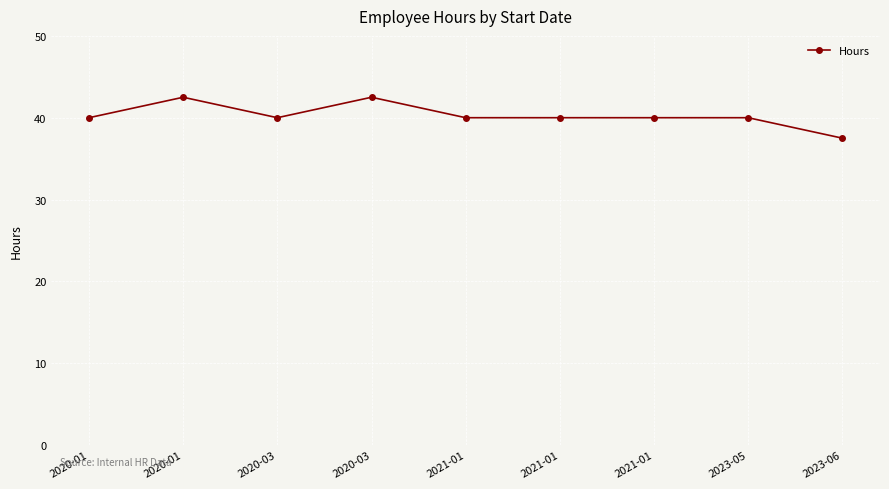

Is it true that the value at 2023-05 is 40.0?

True